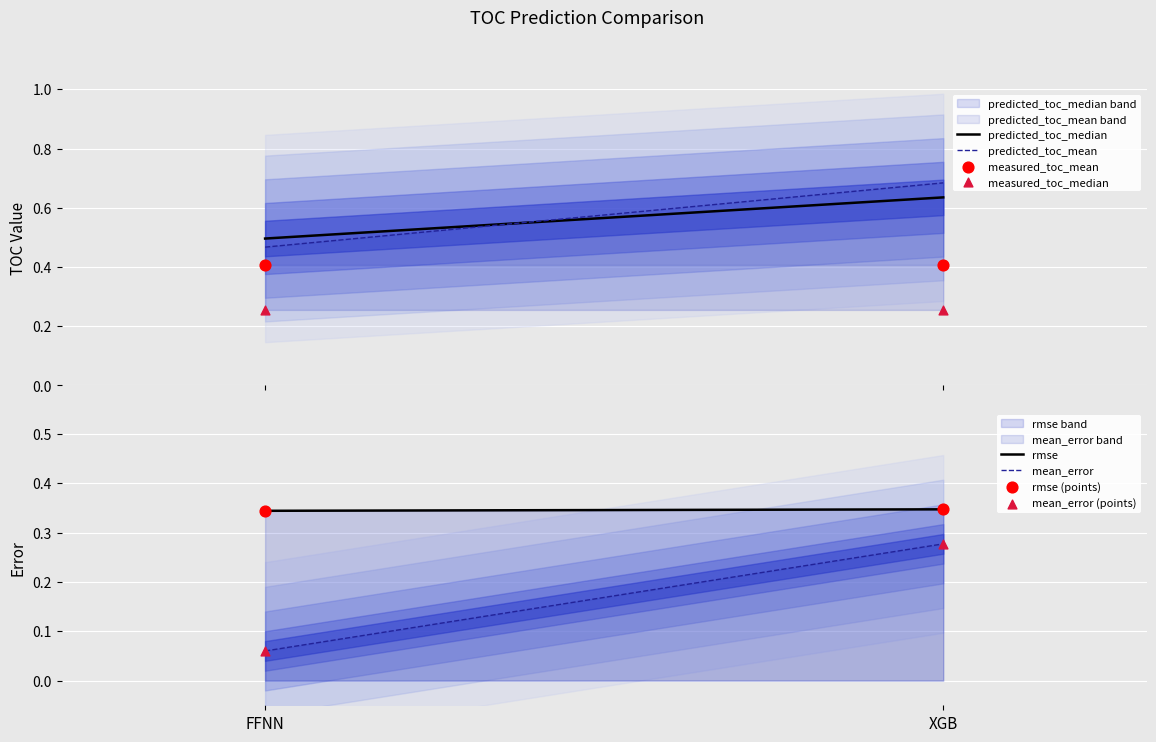

At which category is the sum across all series the highest?

XGB